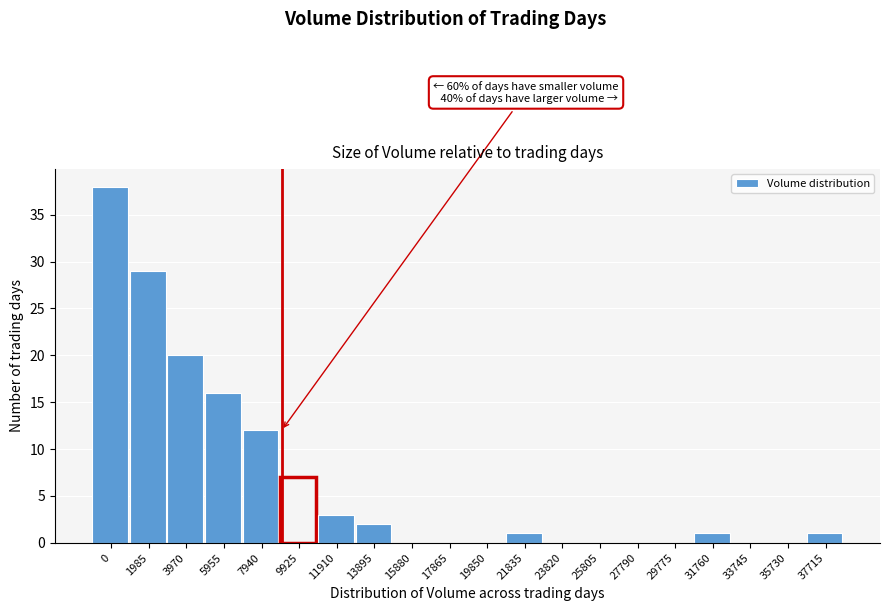

Reading left to right, what are all the values shown in this chart?

0=38	1985=29	3970=20	5955=16	7940=12	9925=7	11910=3	13895=2	15880=0	17865=0	19850=0	21835=1	23820=0	25805=0	27790=0	29775=0	31760=1	33745=0	35730=0	37715=1